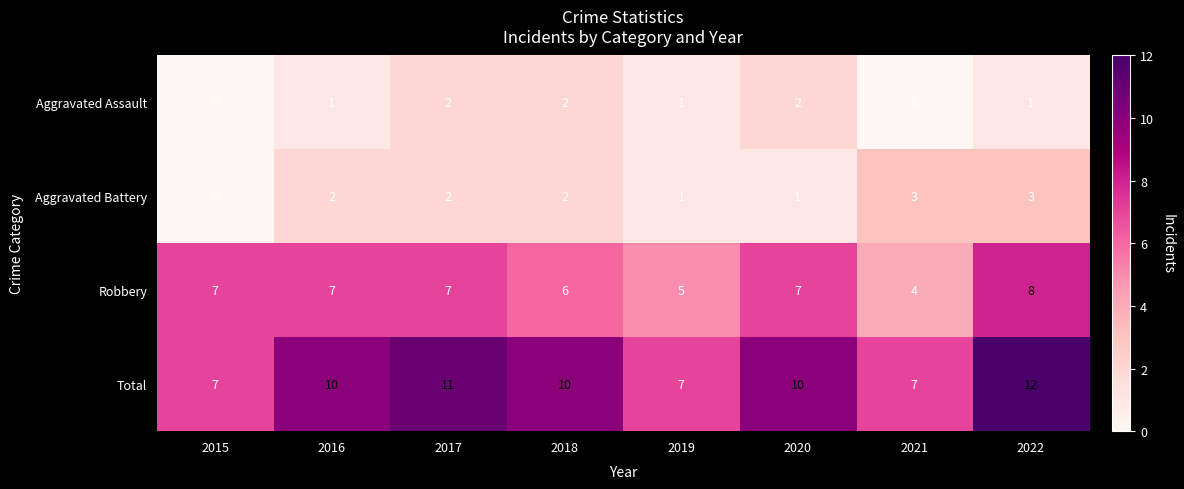

What is the difference between the maximum and minimum values in the Total series?

5